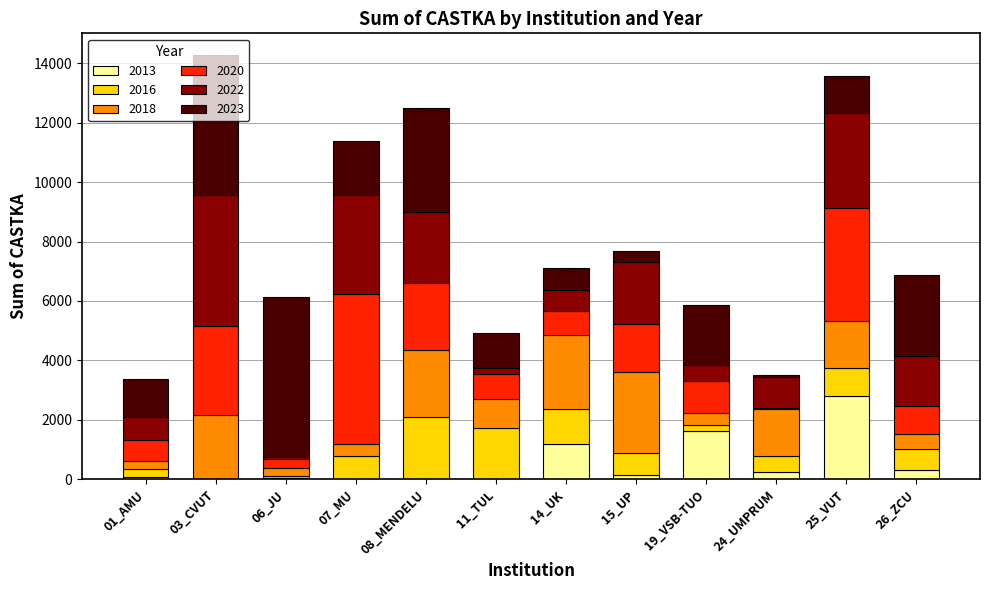

What are all the series names shown in the legend?

2013, 2016, 2018, 2020, 2022, 2023